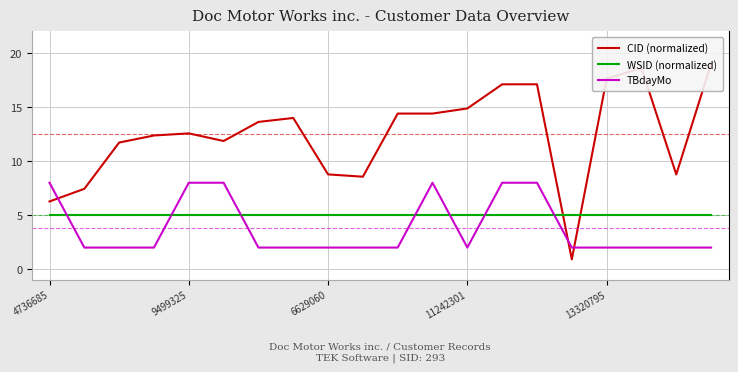

At which label is WSID (normalized) closest to 5?

4736685